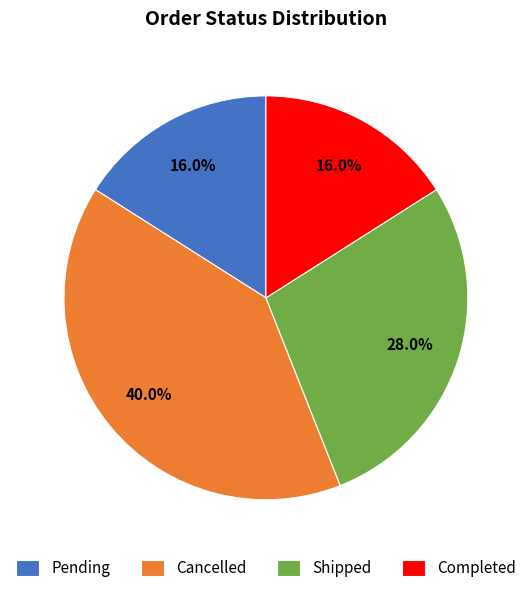

To the nearest percent, what is the average slice percentage?

25%